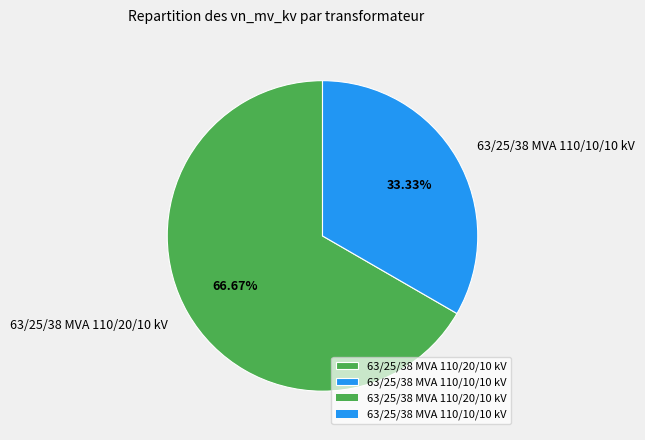

Rank the categories by value from lowest to highest.

63/25/38 MVA 110/10/10 kV, 63/25/38 MVA 110/20/10 kV